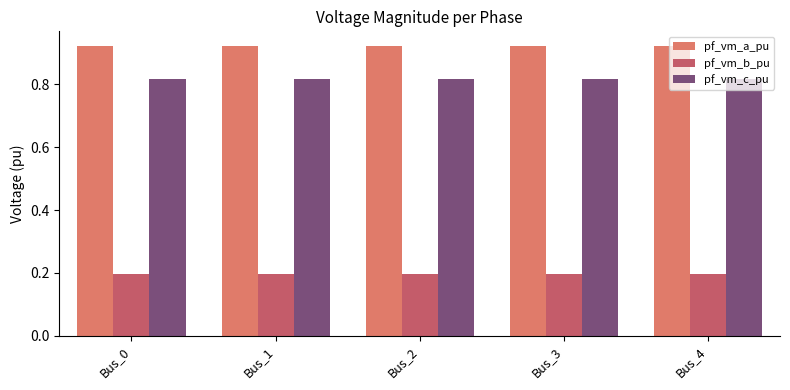

At Bus_4, list the series in order from largest to smallest.

pf_vm_a_pu, pf_vm_c_pu, pf_vm_b_pu